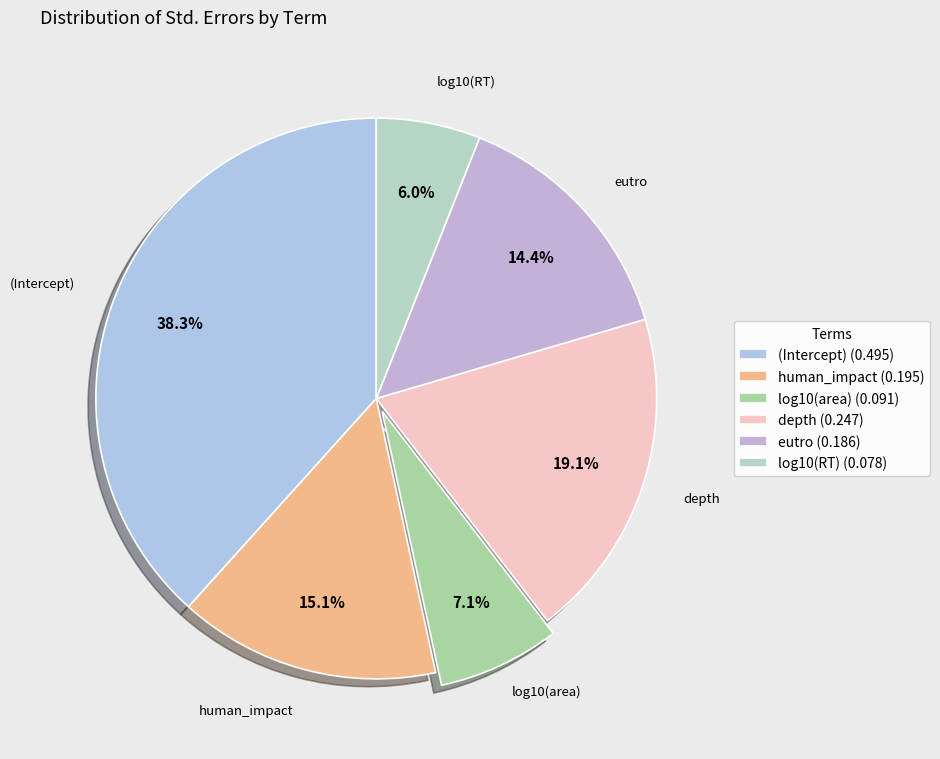

The depth slice represents 19% of the pie. True or false?

True